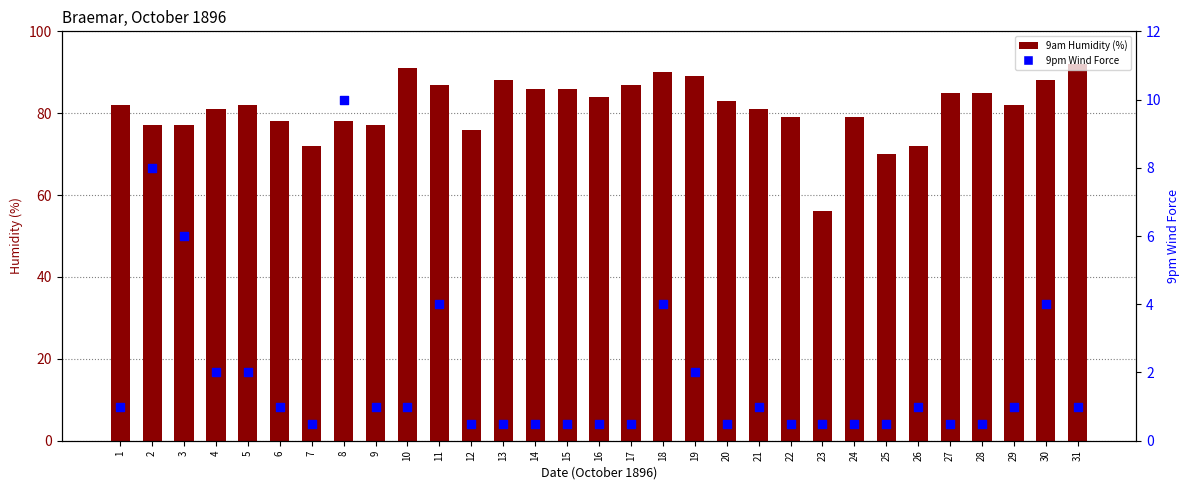

Which series has the largest Y range (max minus min)?

9am Humidity (%)